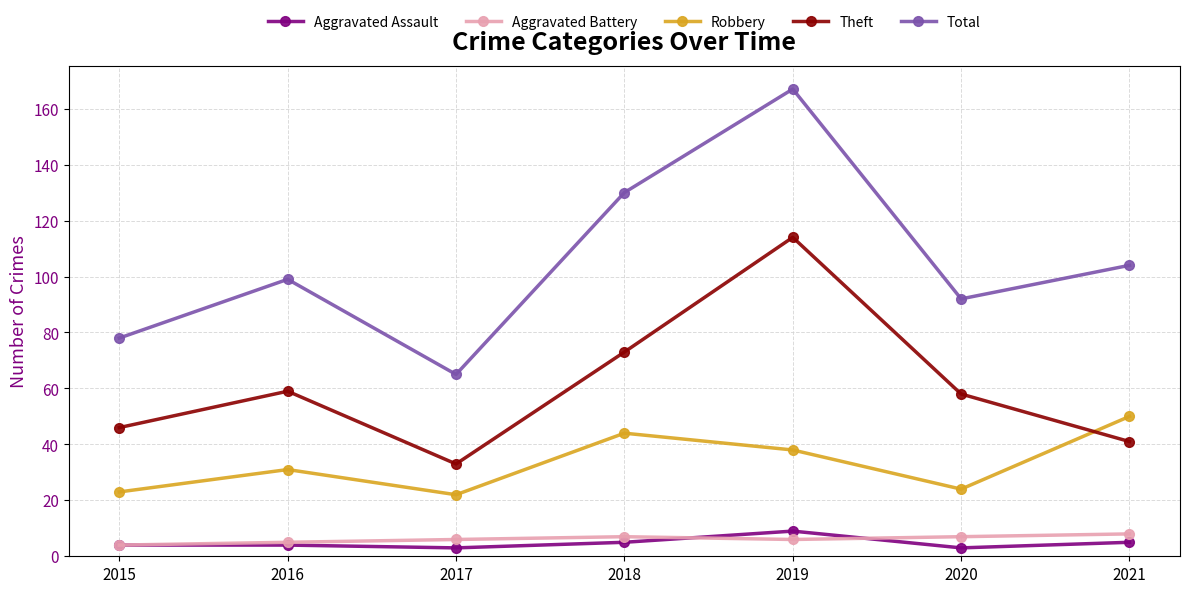

What is the difference between the highest and lowest values at 2019?

161